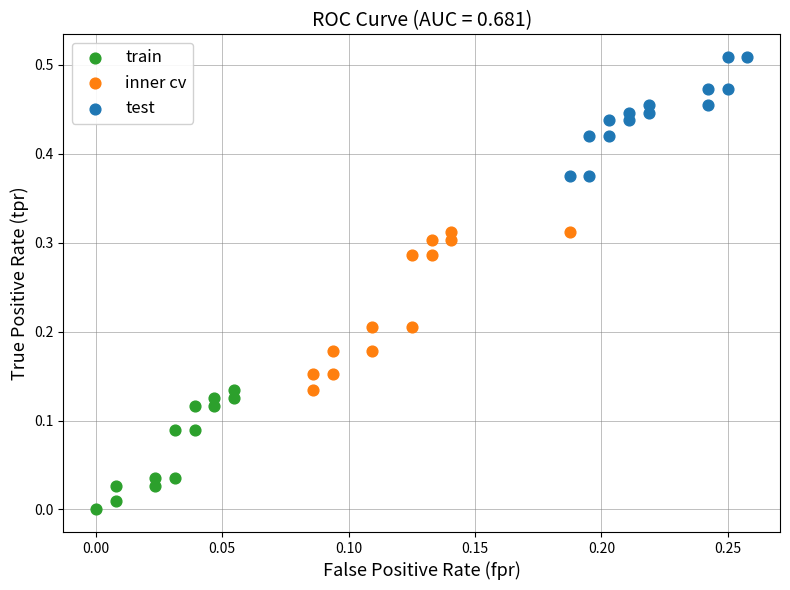

Which series has the widest spread of Y values?

inner cv